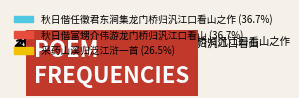

Is it true that 采药山溪归泛江浒一首 is 21% of the pie?

False